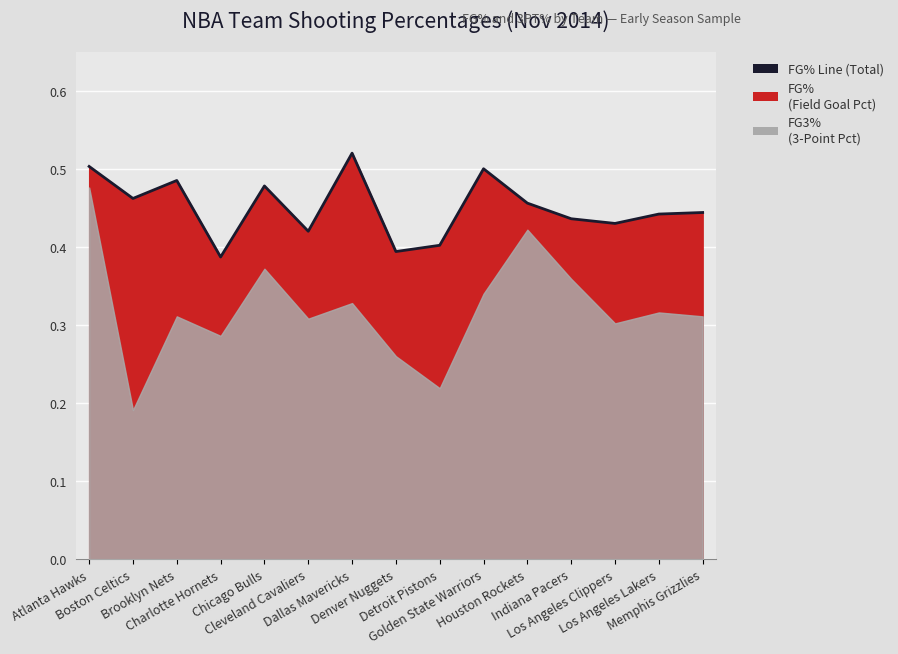

How many values are between 0 and 1?

15